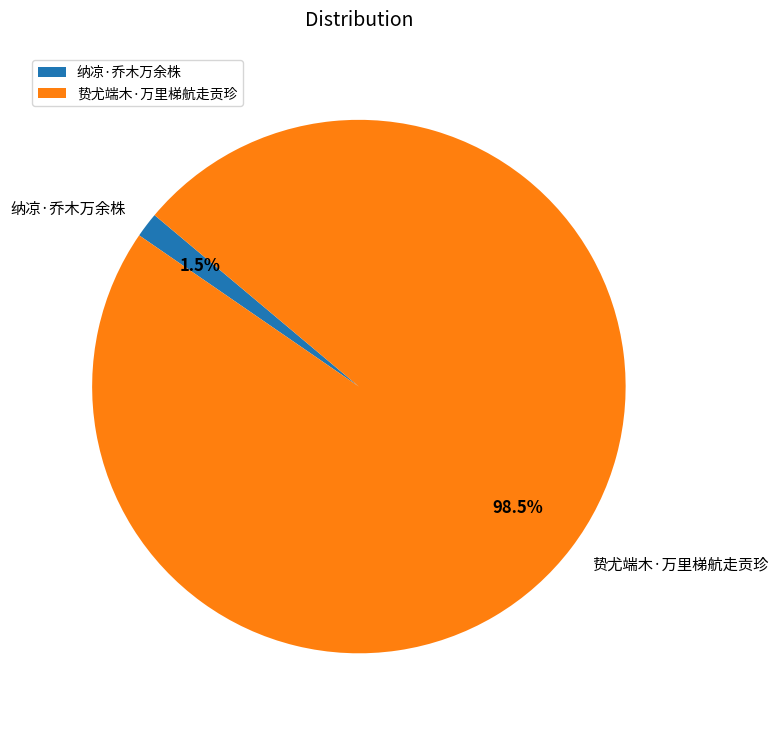

Rank the categories by value from highest to lowest.

贽尤端木·万里梯航走贡珍, 纳凉·乔木万余株